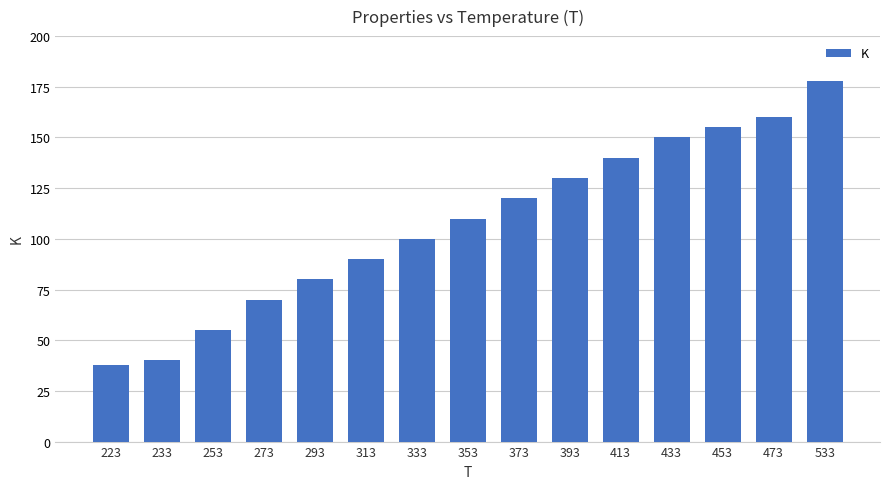

What is the change in value from 433 to 533?

+28